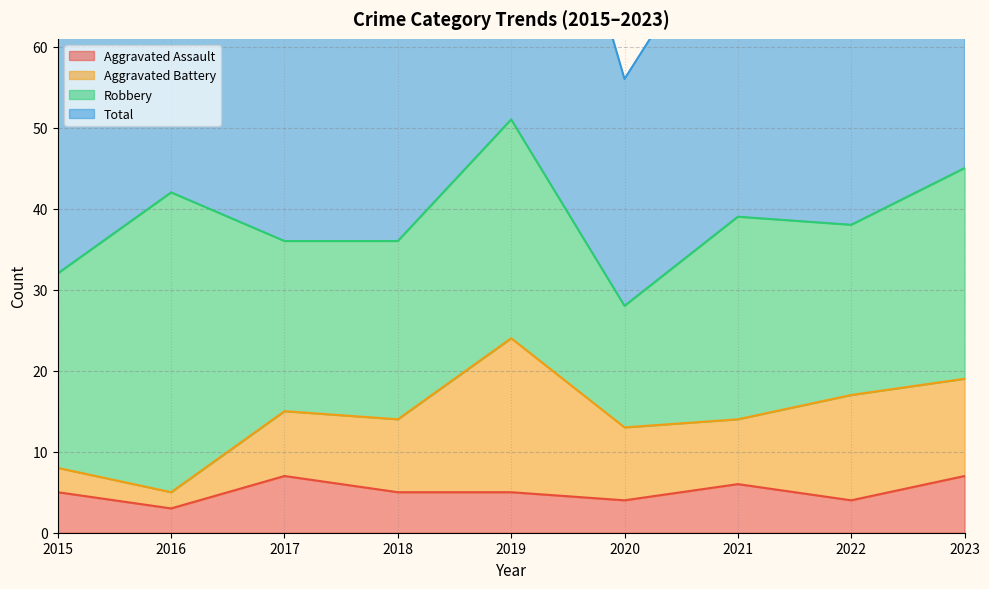

How many data points in Aggravated Assault are above 5?

3